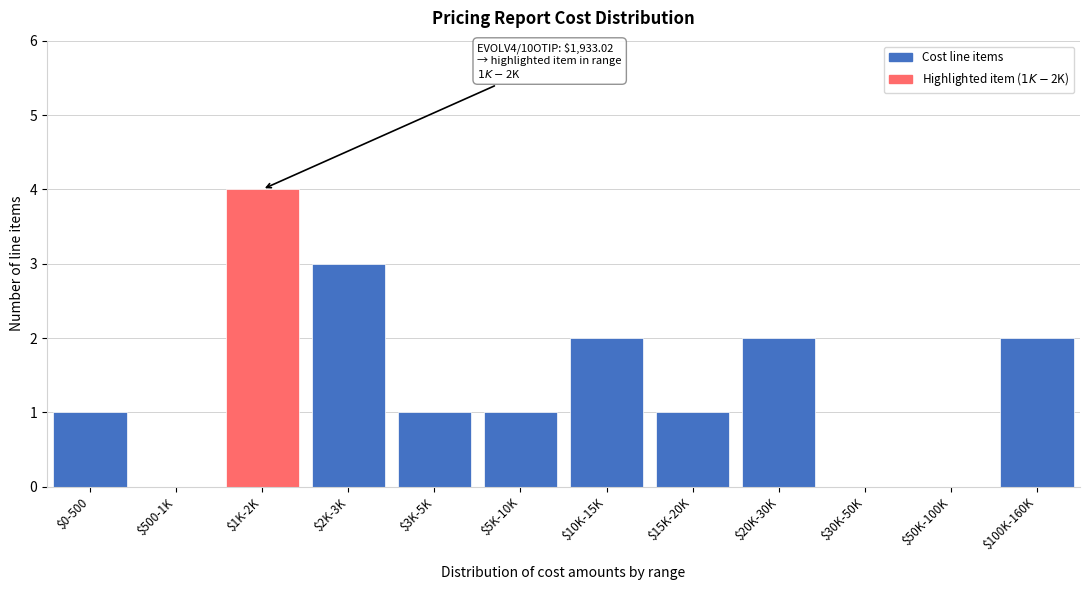

At which category does the chart reach its peak across all series?

$1K-2K